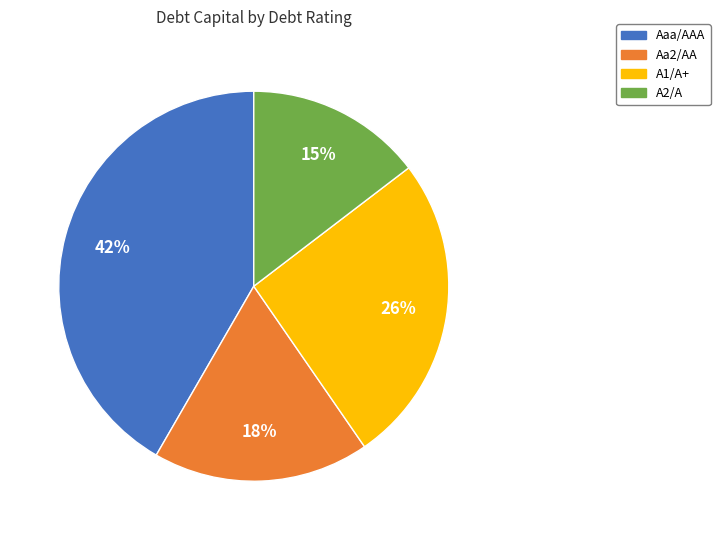

Is it true that Aaa/AAA is 1% of the pie?

False